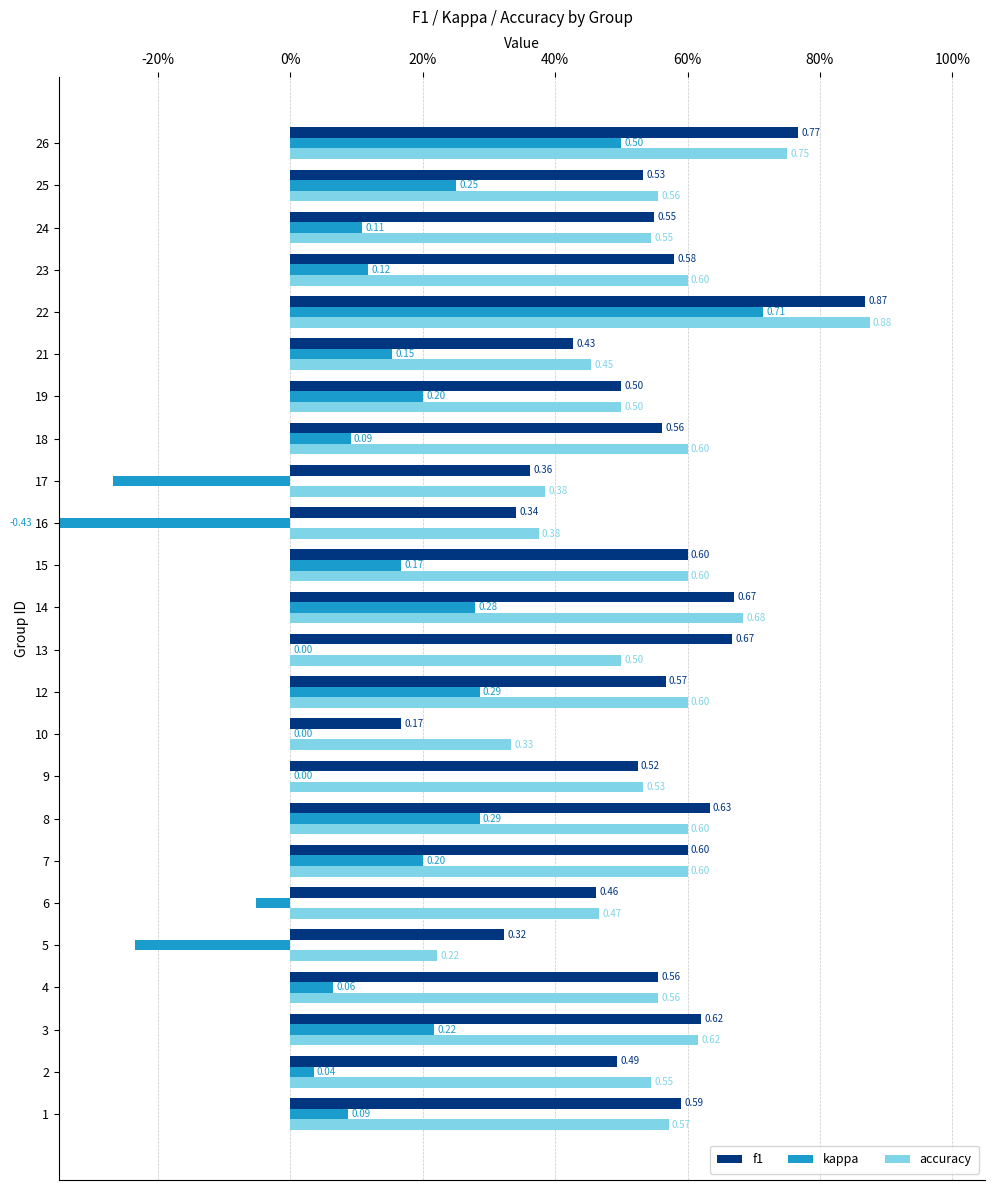

What is the average value of the accuracy series?

0.5